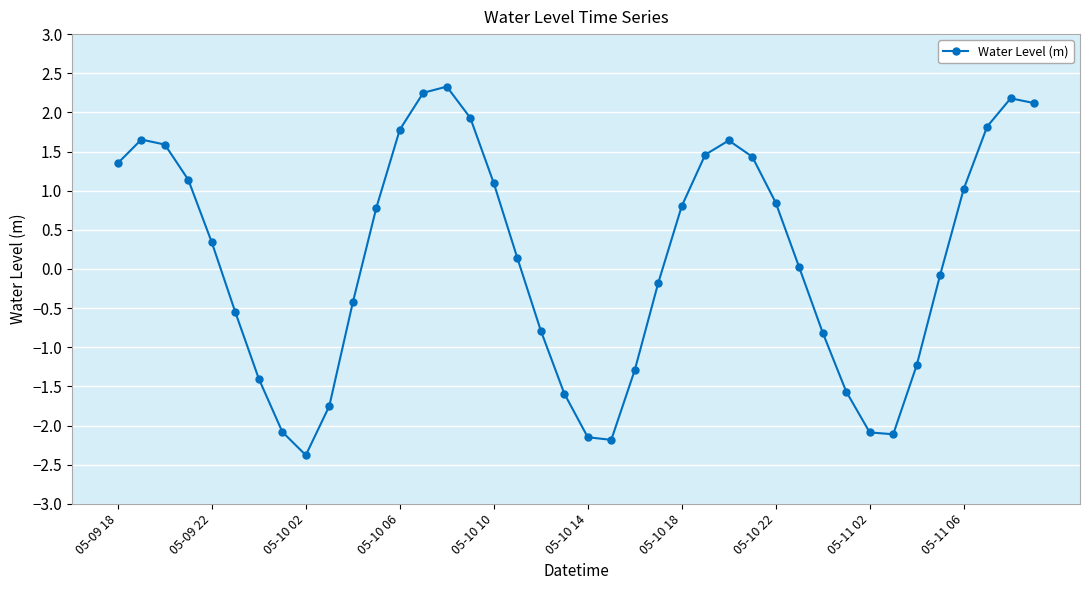

True or false: the data has more than 1 interior local peaks.

True